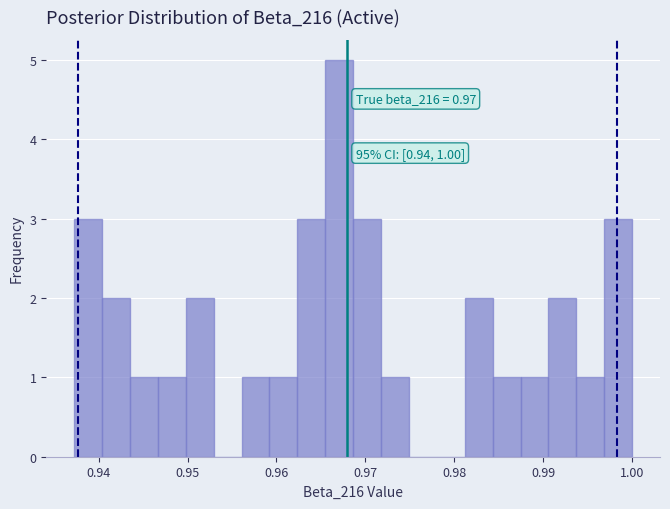

Around what value on the x-axis is the tallest bar? Give the approximate position of its centre, as read against the axis.

0.967